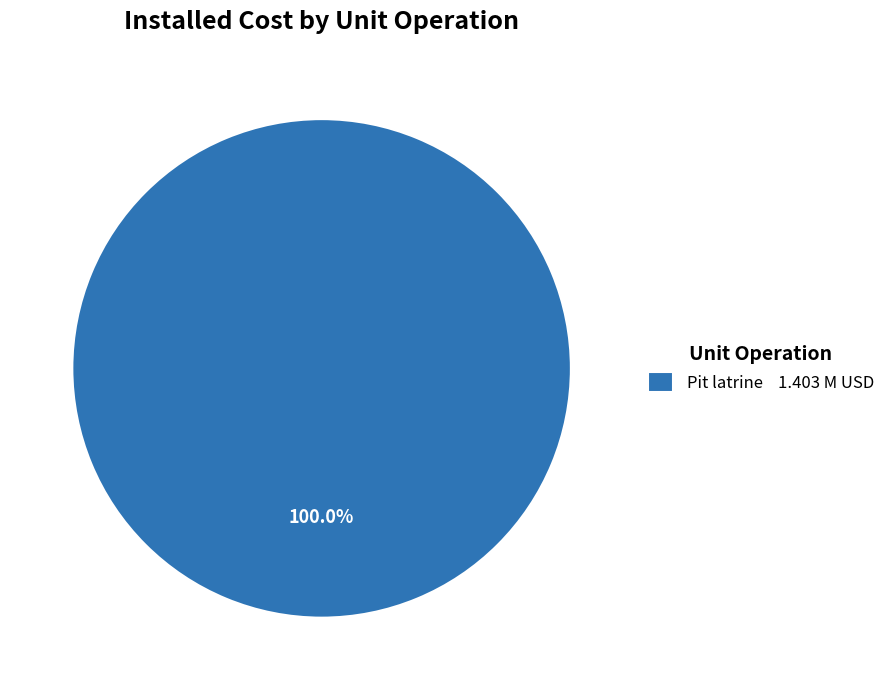

Rank the categories by value from highest to lowest.

Pit latrine 1.403 M USD